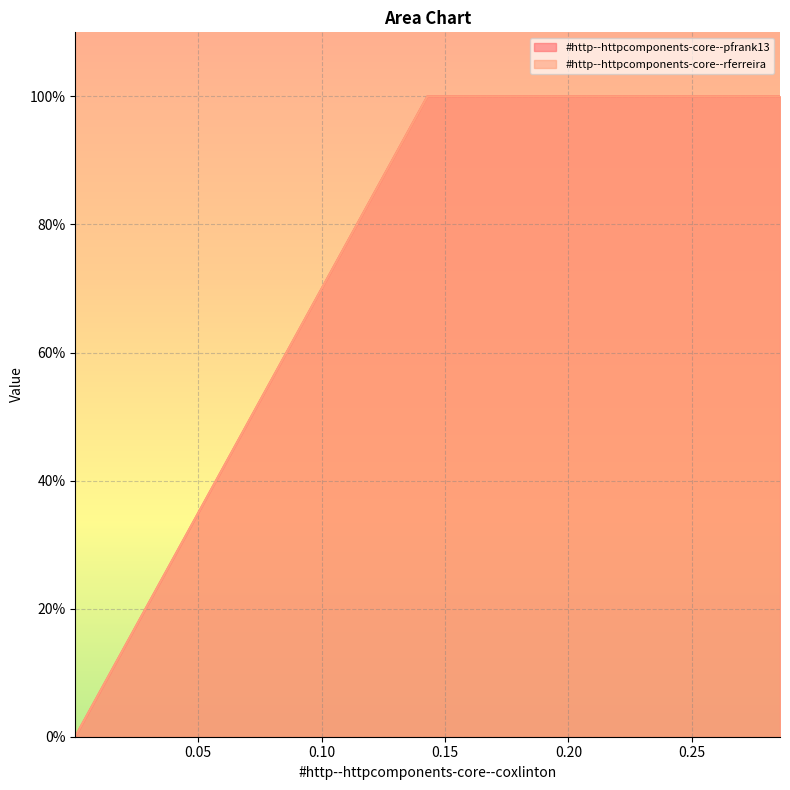

Does the chart display data point markers on the line(s)?

No